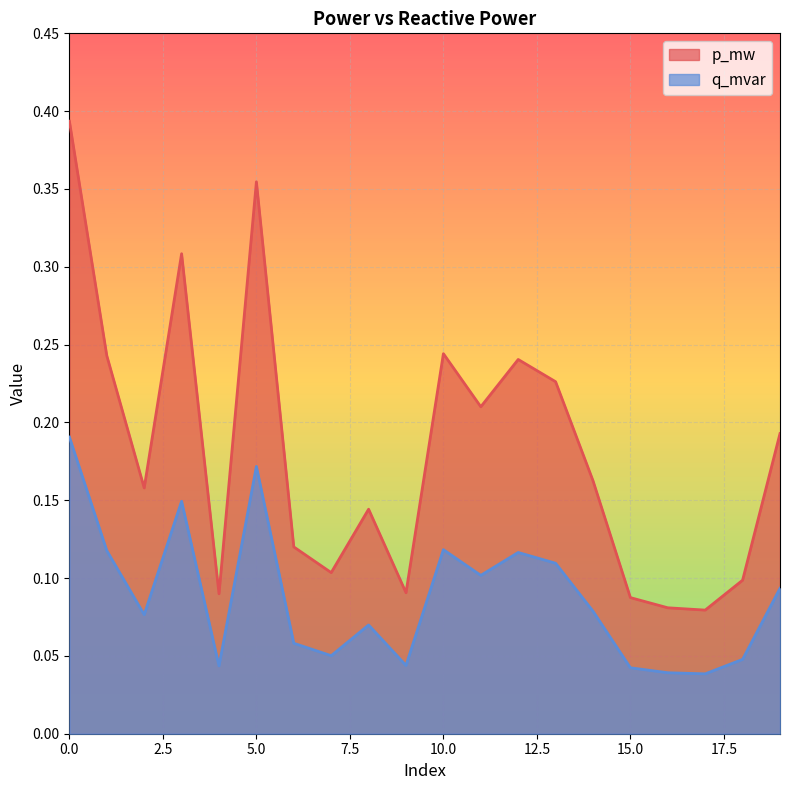

Reading right to left, list all the values displayed in this chart.

p_mw: 0.2	0.1	0.1	0.1	0.1	0.2	0.2	0.2	0.2	0.2	0.1	0.1	0.1	0.1	0.4	0.1	0.3	0.2	0.2	0.4
q_mvar: 0.1	0.0	0.0	0.0	0.0	0.1	0.1	0.1	0.1	0.1	0.0	0.1	0.1	0.1	0.2	0.0	0.1	0.1	0.1	0.2